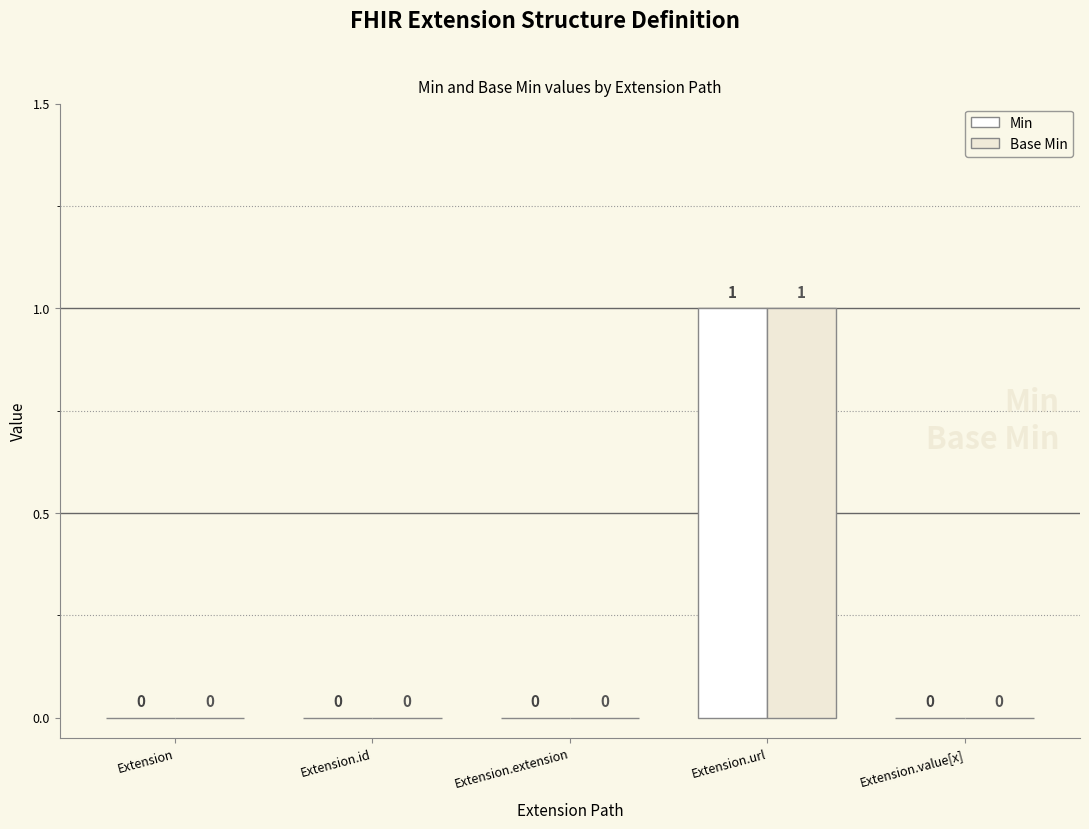

At which category is the sum across all series the highest?

Extension.url